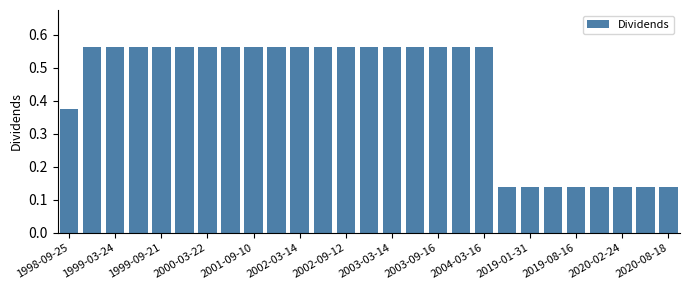

How many values are between 0 and 1?

27